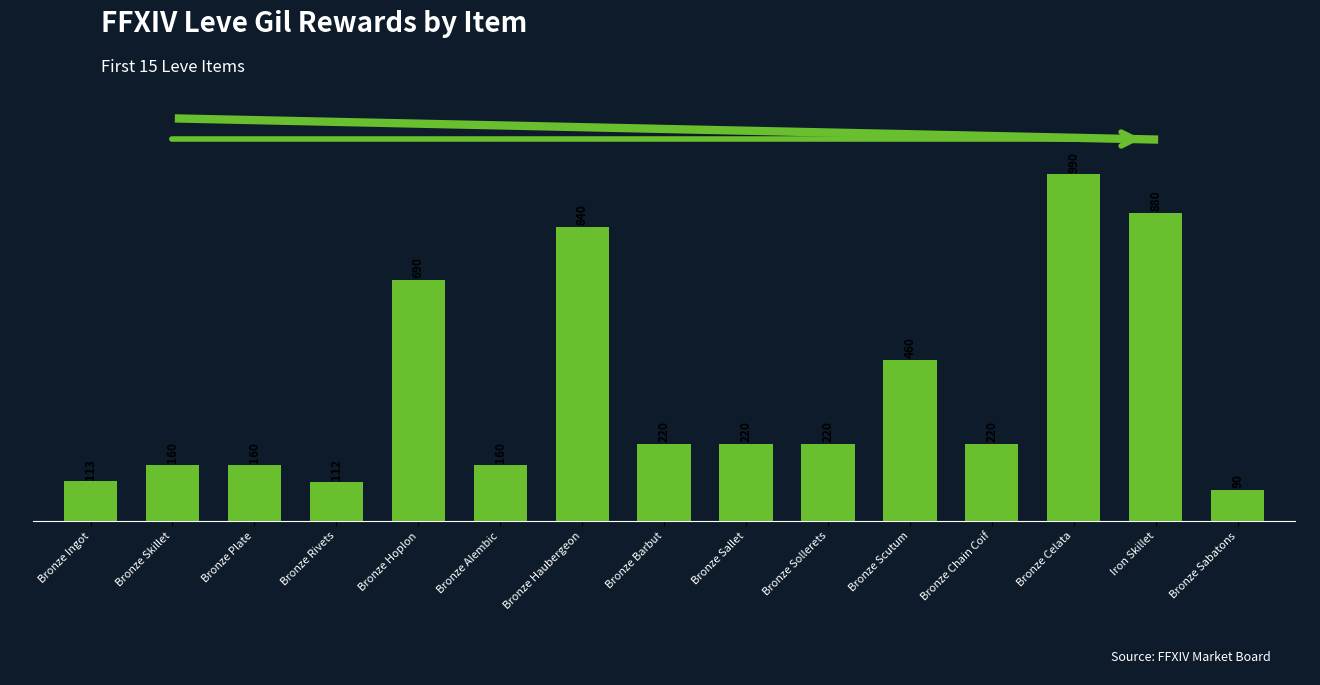

What is the label of the 2nd bar from the right?

Iron Skillet